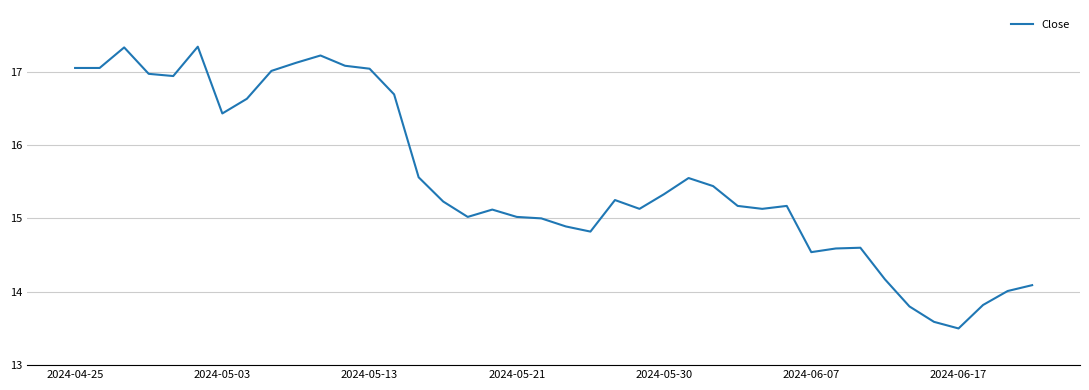

What is the smallest value displayed?

13.5